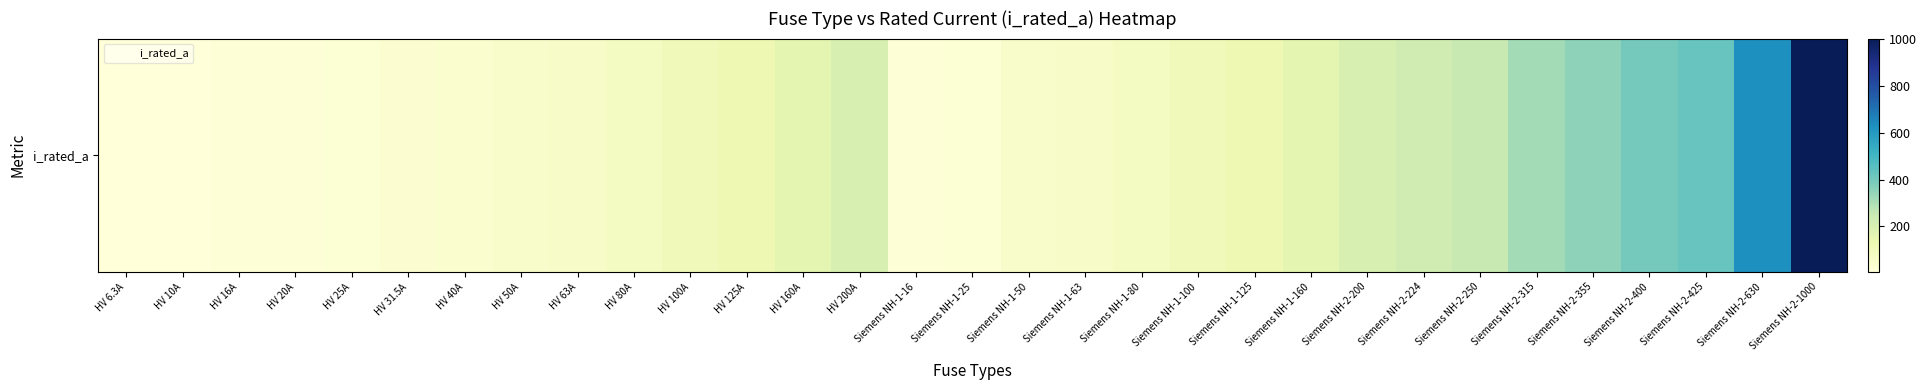

Rank the categories by value from highest to lowest.

Siemens NH-2-1000, Siemens NH-2-630, Siemens NH-2-425, Siemens NH-2-400, Siemens NH-2-355, Siemens NH-2-315, Siemens NH-2-250, Siemens NH-2-224, HV 200A, Siemens NH-2-200, HV 160A, Siemens NH-1-160, HV 125A, Siemens NH-1-125, HV 100A, Siemens NH-1-100, HV 80A, Siemens NH-1-80, HV 63A, Siemens NH-1-63, HV 50A, Siemens NH-1-50, HV 40A, HV 31.5A, HV 25A, Siemens NH-1-25, HV 20A, HV 16A, Siemens NH-1-16, HV 10A, HV 6.3A